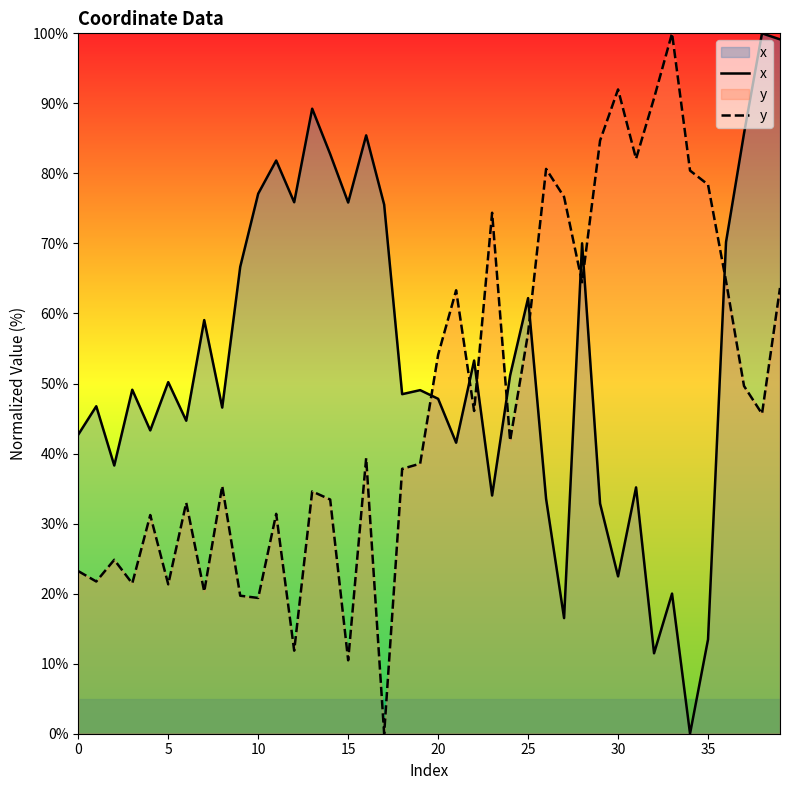

Where do y and x first cross each other?

19 and 20